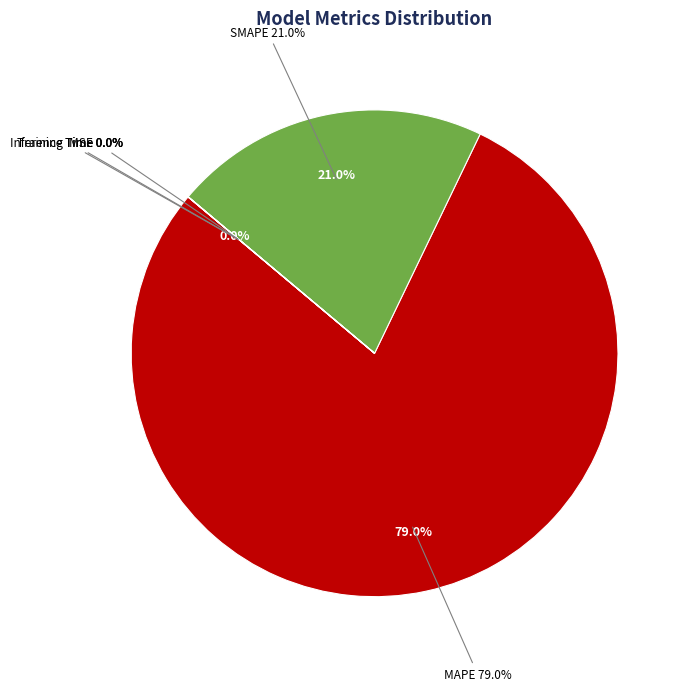

Is there any slice that represents more than half of the pie?

Yes